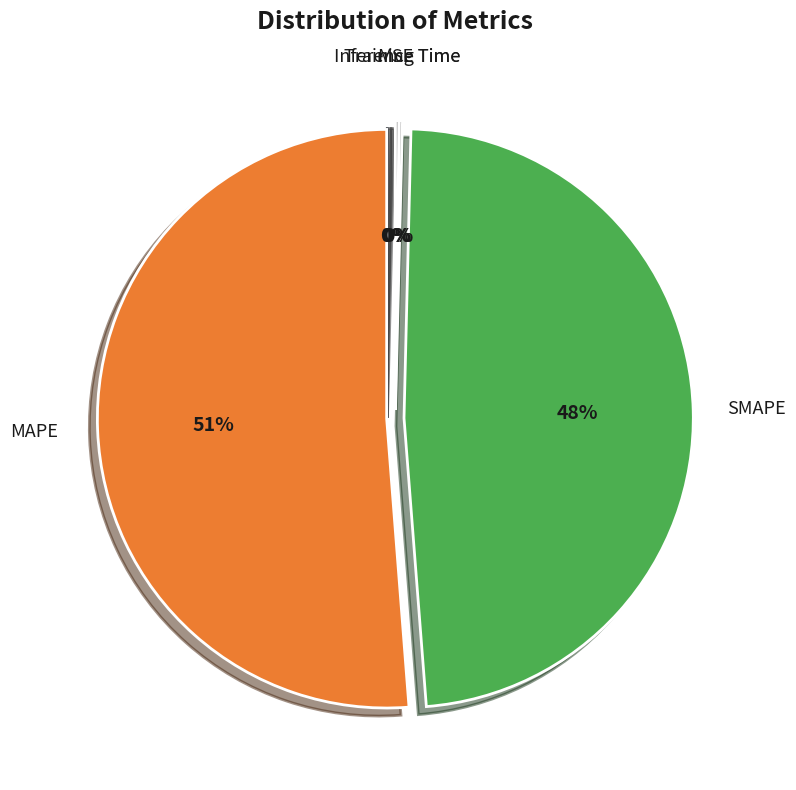

Does any single category account for the majority?

Yes